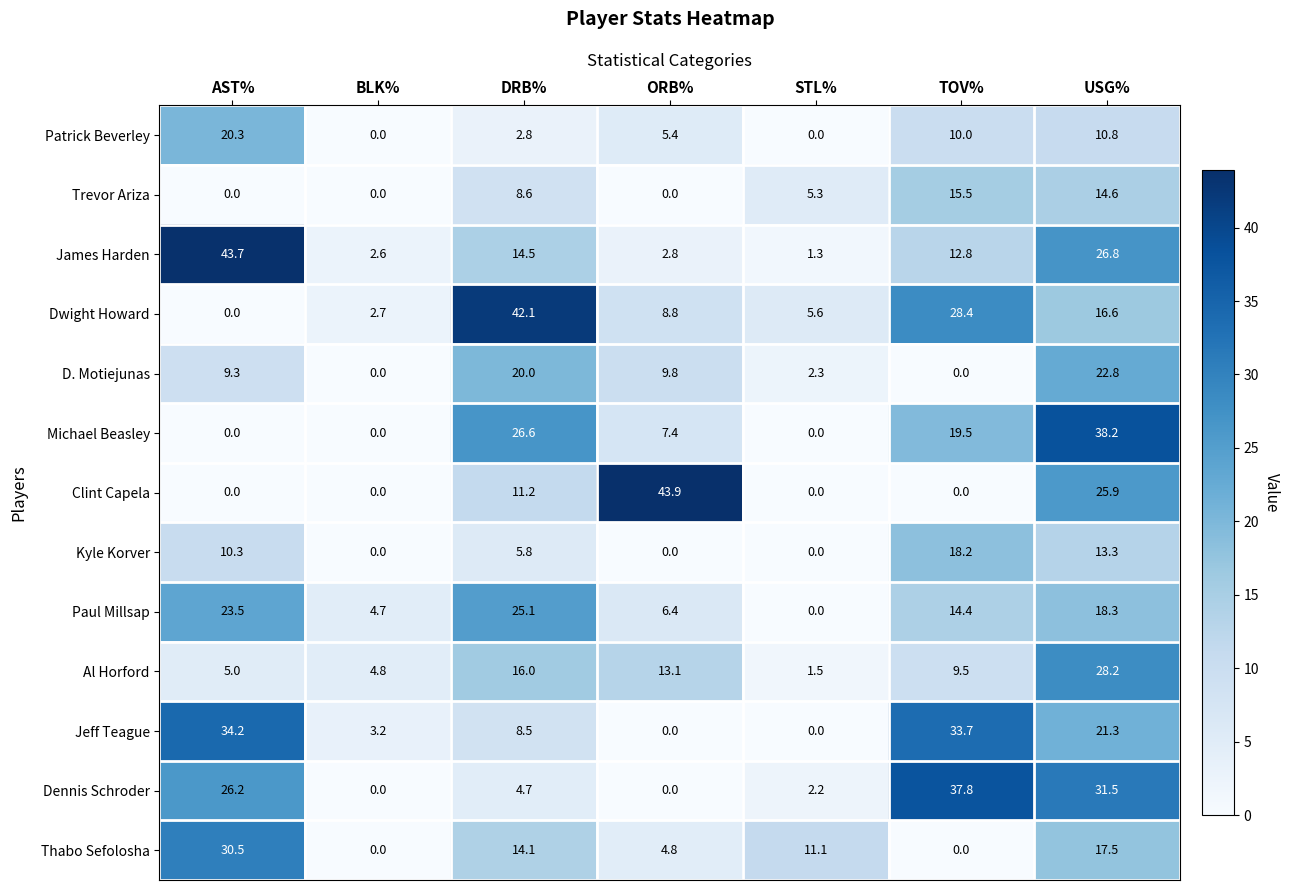

Which series has the largest total across all categories?

James Harden